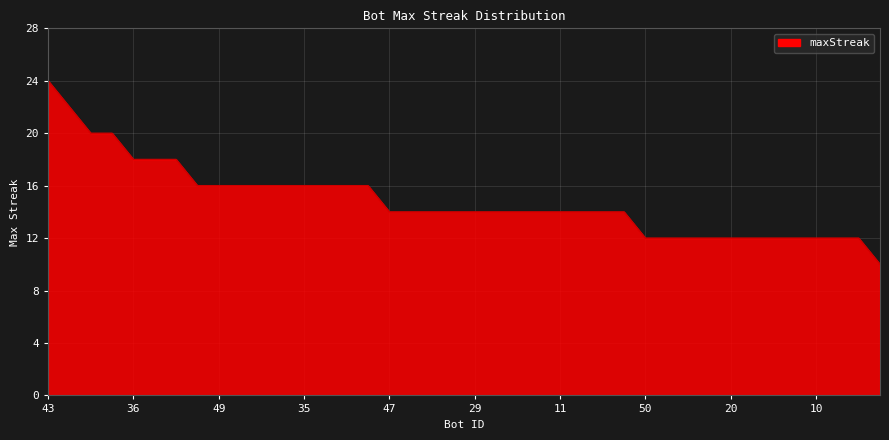

How many series are shown in this chart?

1